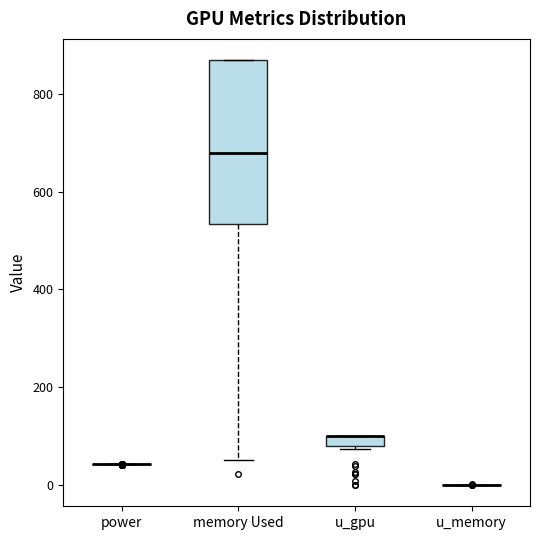

Where is the upper edge of the box for u_gpu on the y-axis? The values are not printed on the chart, so give them approximately, as read against the axis.

100